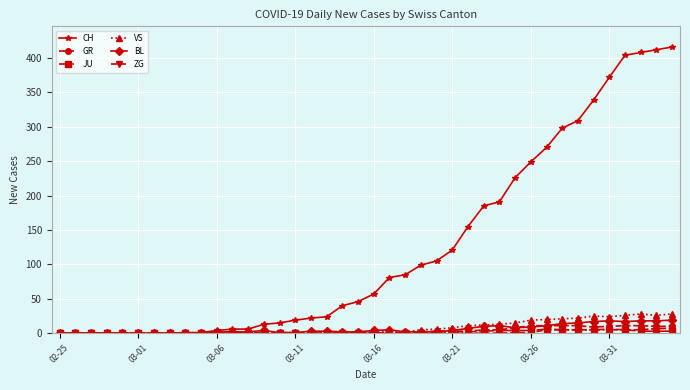

At how many categories does at least one series exceed 173?

13